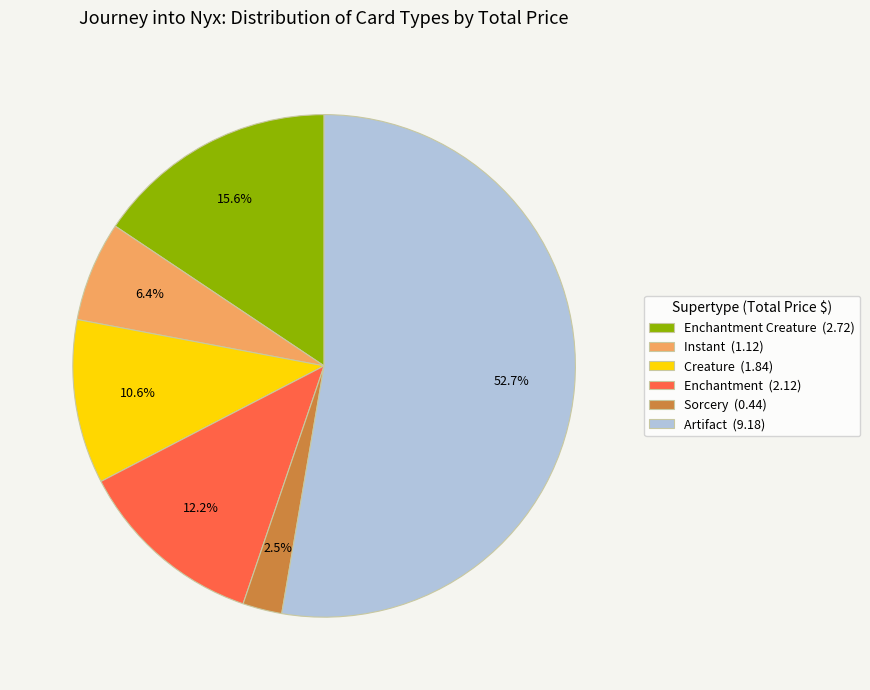

Rank the categories by value from highest to lowest.

Artifact (9.18), Enchantment Creature (2.72), Enchantment (2.12), Creature (1.84), Instant (1.12), Sorcery (0.44)